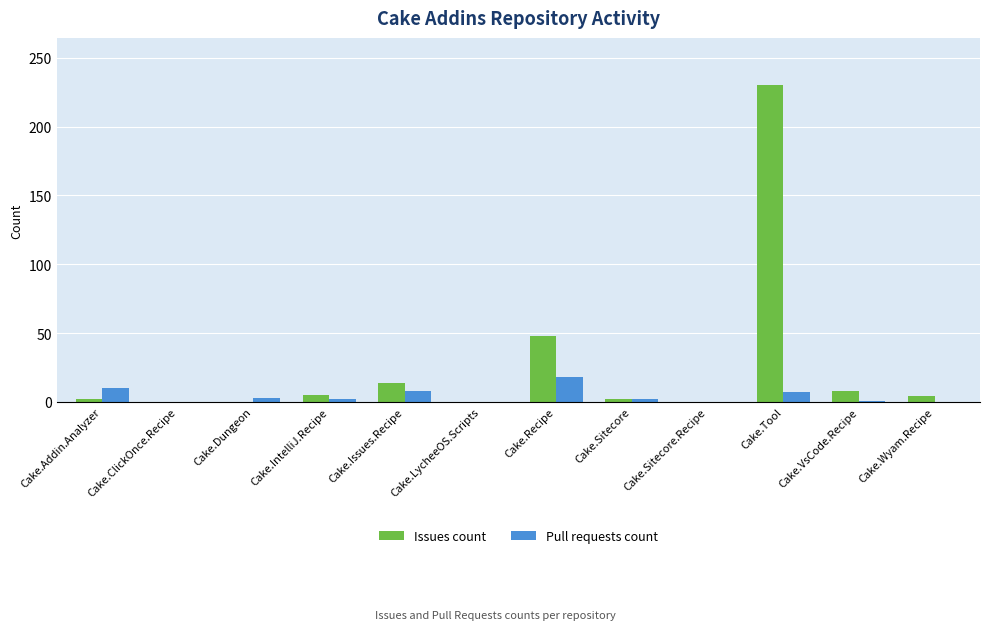

The Issues count series shows 95 at Cake.ClickOnce.Recipe. True or false?

False